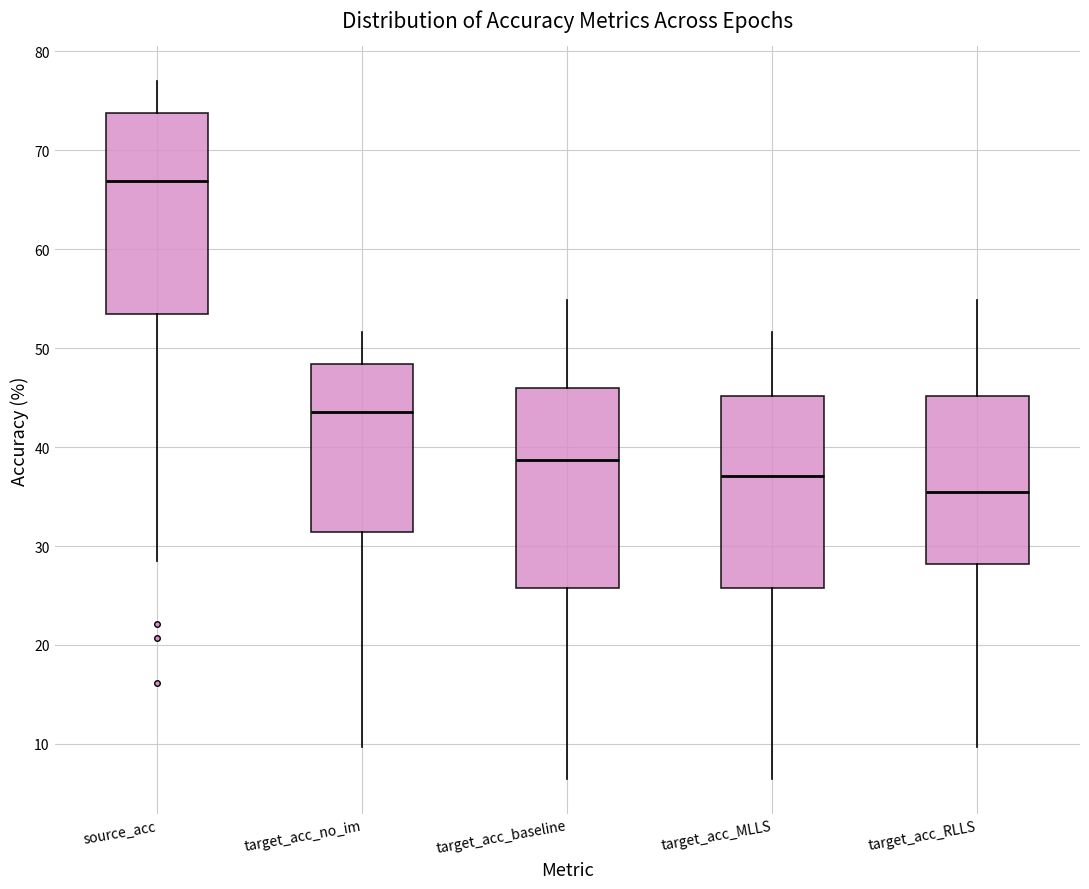

Which box has the highest median line?

source_acc